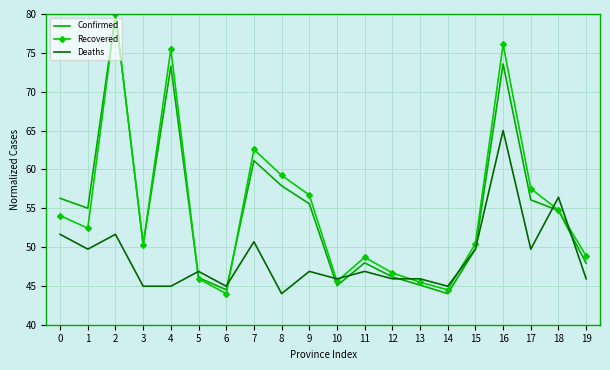

At which label is Confirmed closest to 62?

7